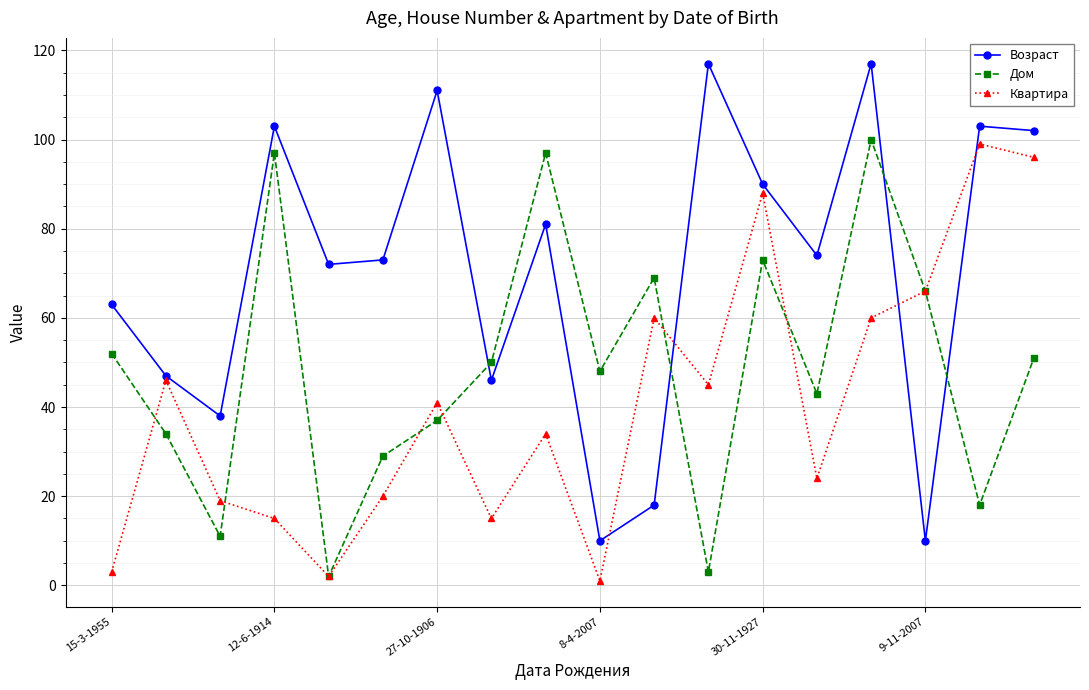

What is the greatest value displayed?

117